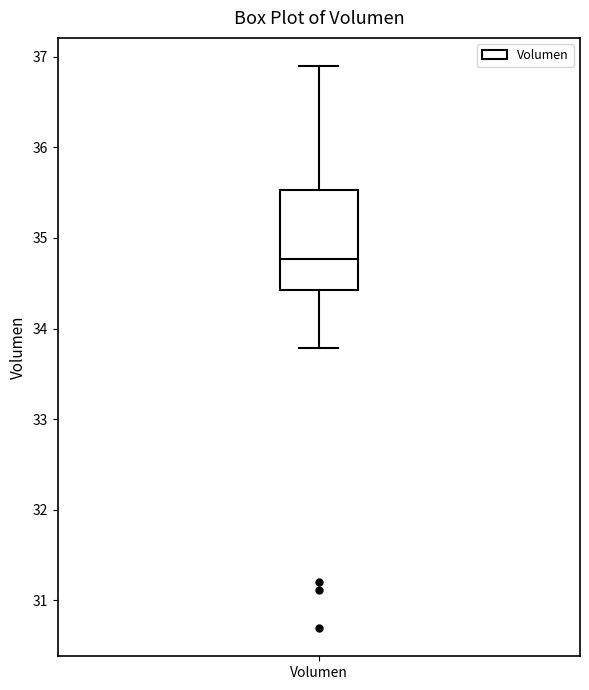

Where does the upper whisker of the box for Volumen end on the y-axis? The values are not printed on the chart, so give them approximately, as read against the axis.

36.9